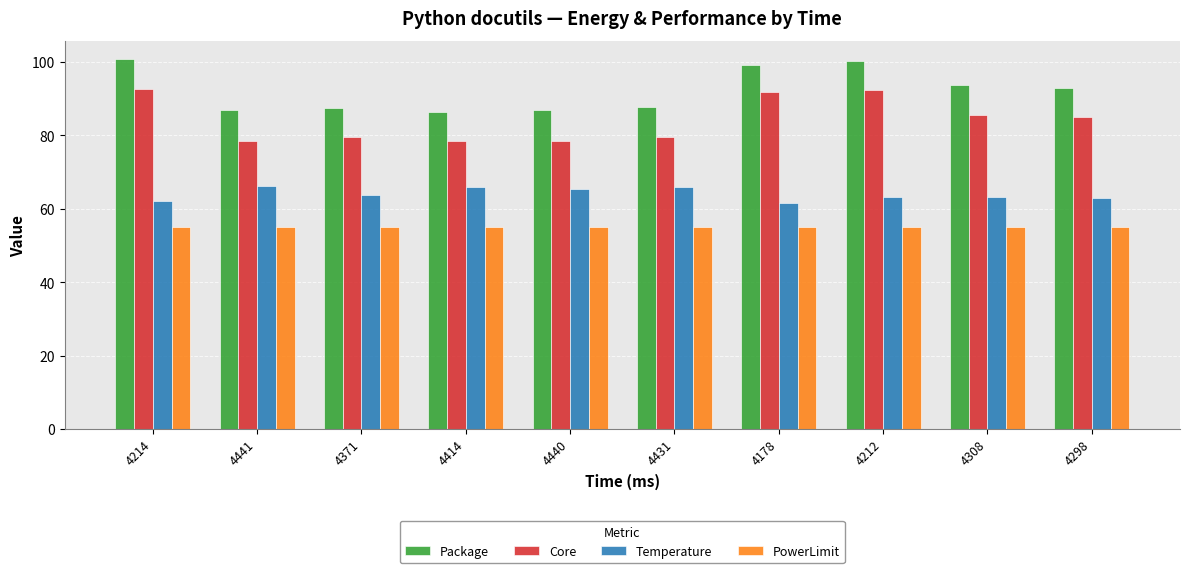

Which series has the largest total across all categories?

Package